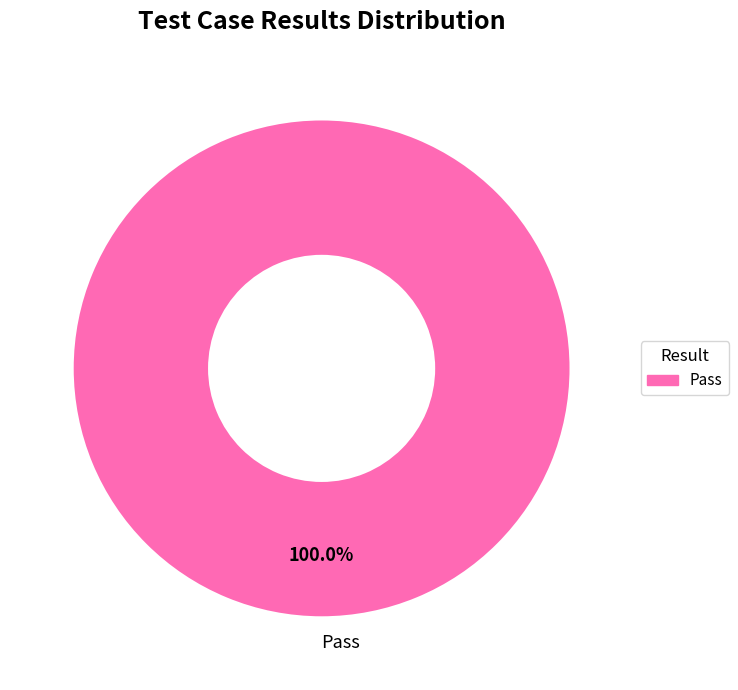

Which category accounts for the majority?

Pass